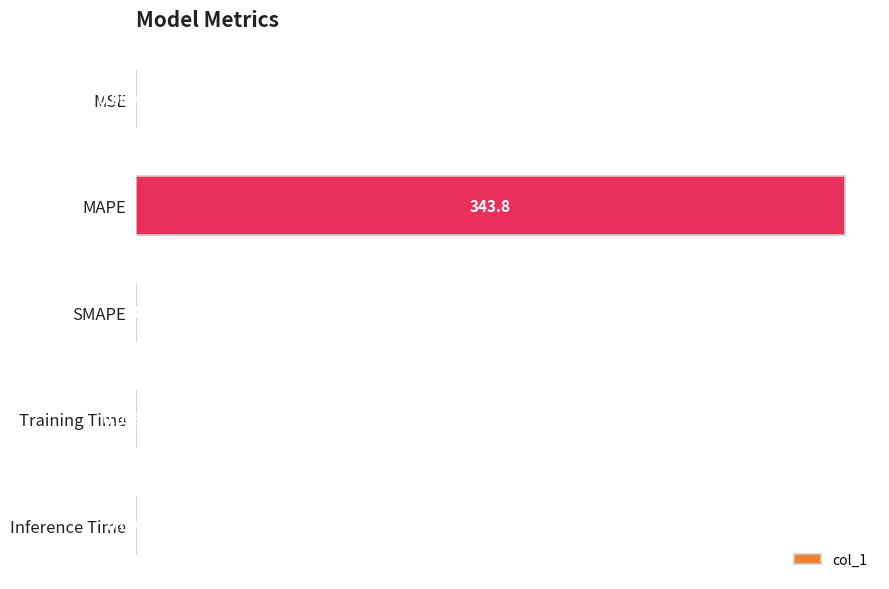

At which category does the chart reach its peak across all series?

MAPE